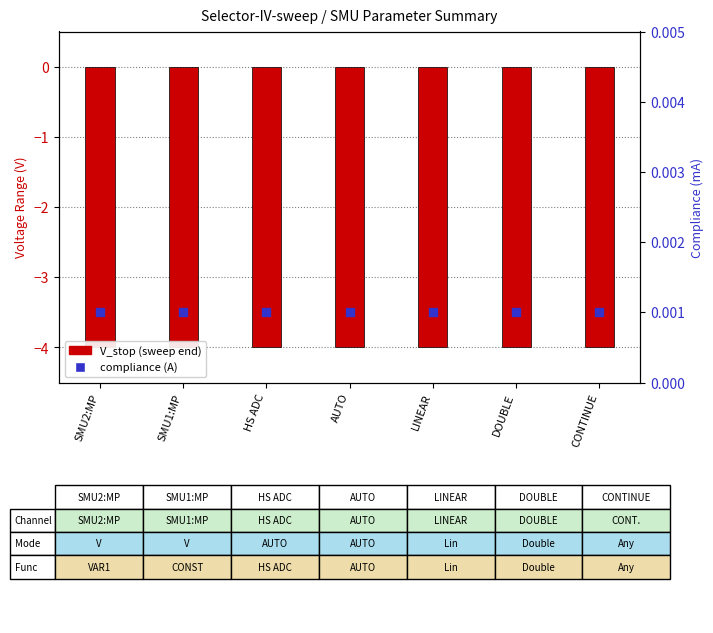

At which category is the sum across all series the highest?

SMU2:MP